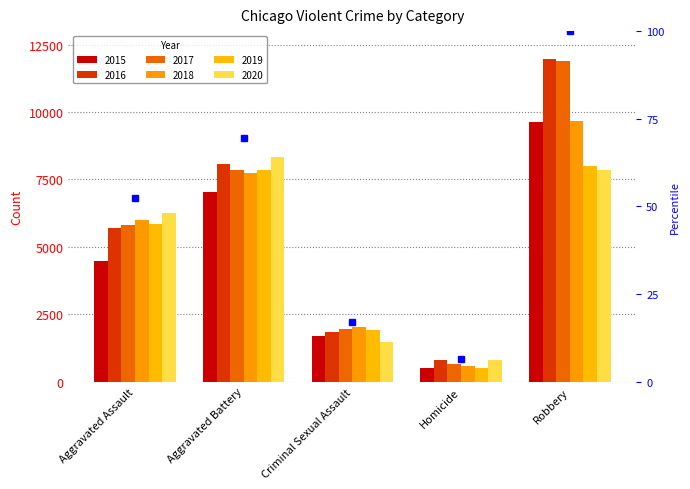

True or false: the data shows 91.8 at Aggravated Assault.

False